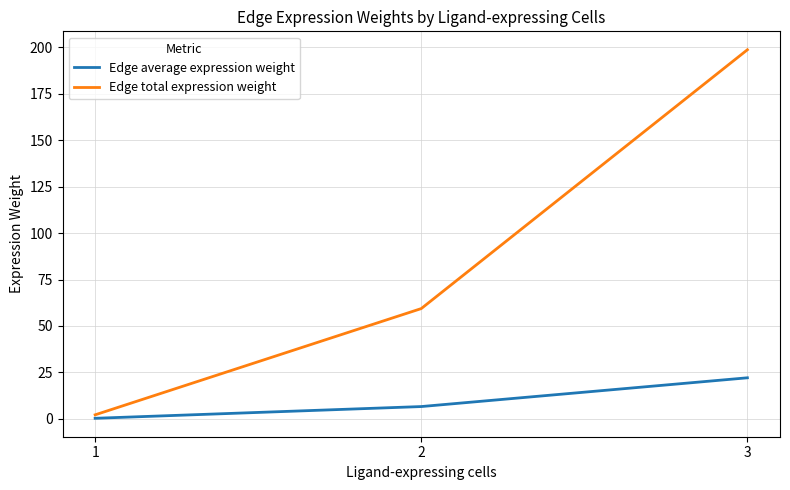

Rank the categories by Edge average expression weight value from lowest to highest.

1, 2, 3